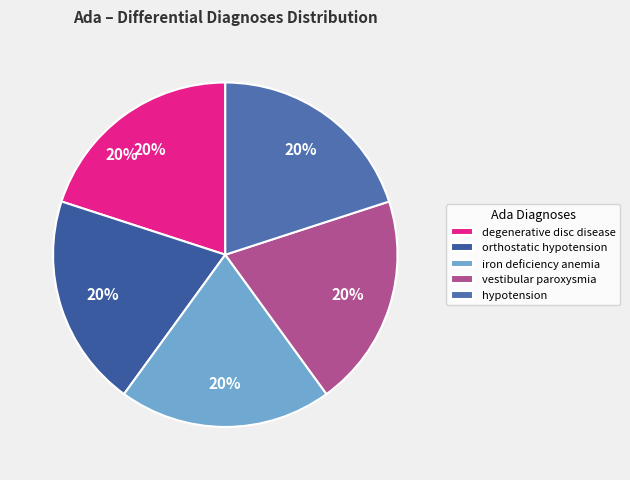

What is the majority slice?

iron deficiency anemia